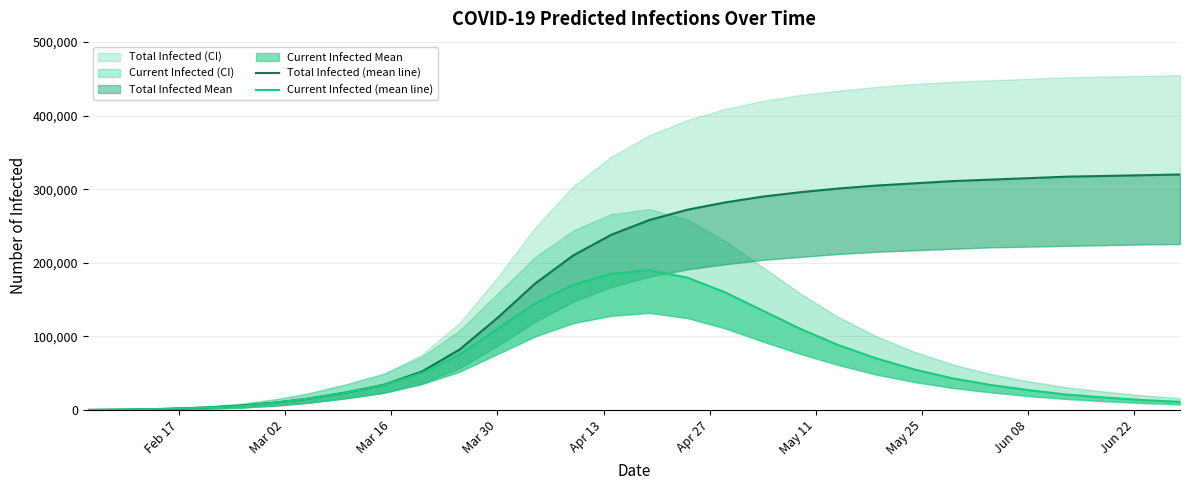

How many lines are shown in the chart?

2